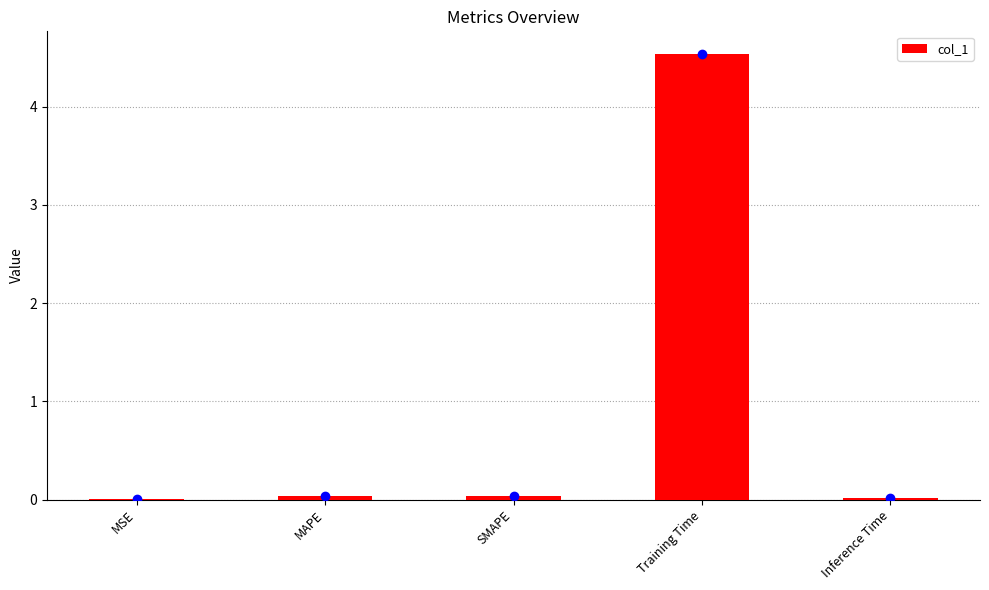

Which label corresponds to the largest value in the chart?

Training Time